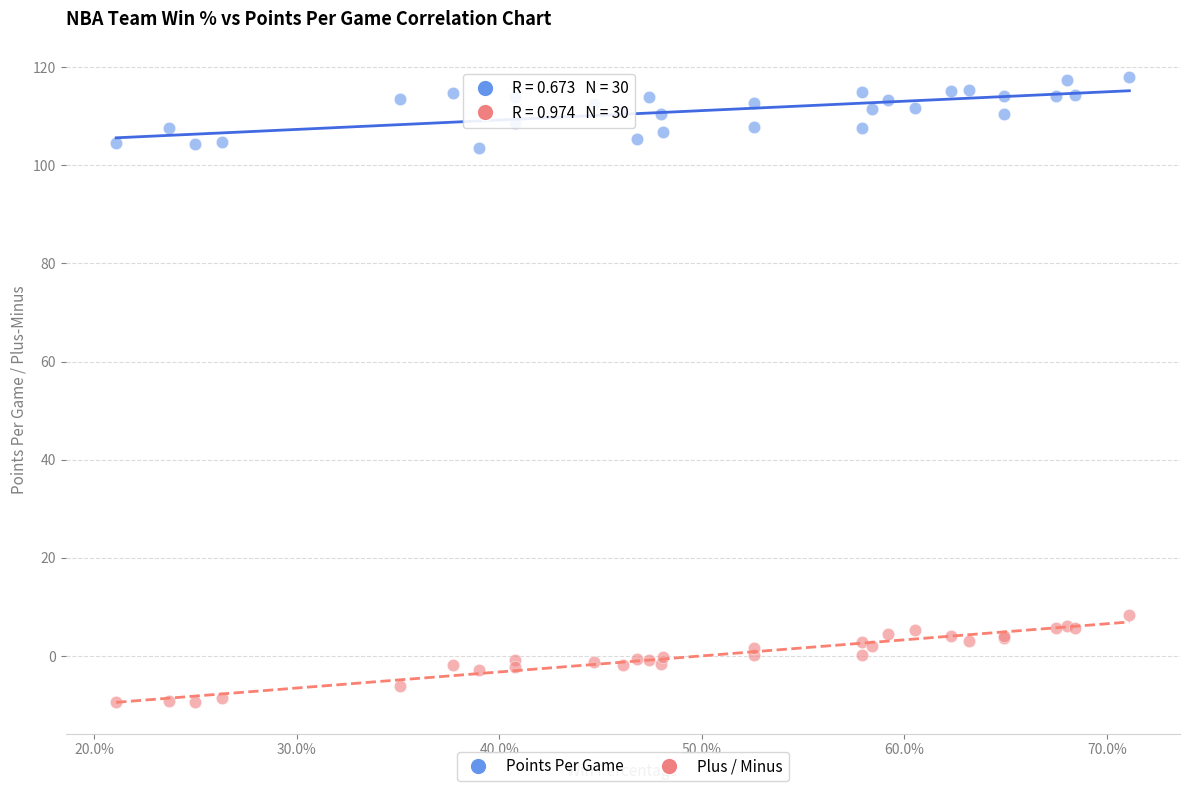

Across all series, what Y value is closest to 54?

8.3